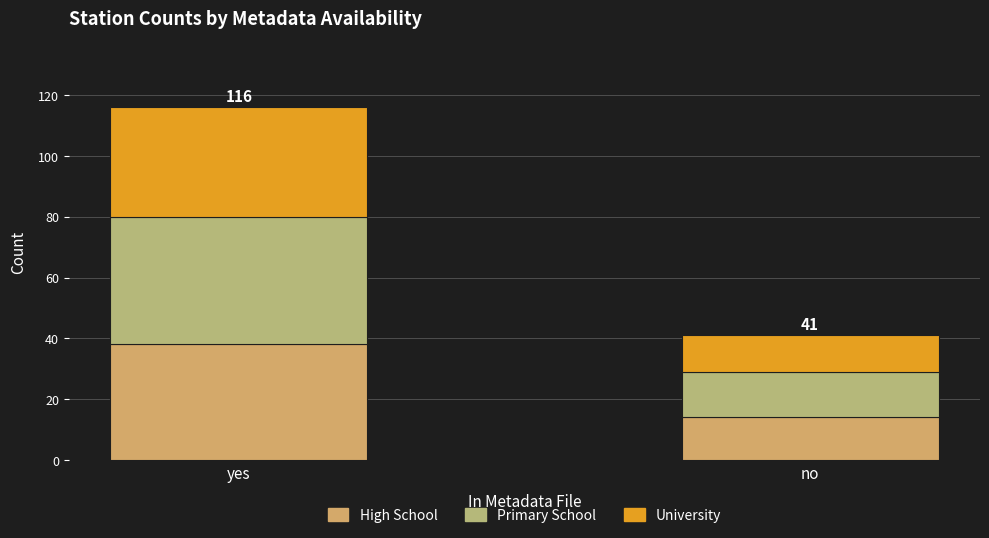

Which series has the largest total across all categories?

Primary School